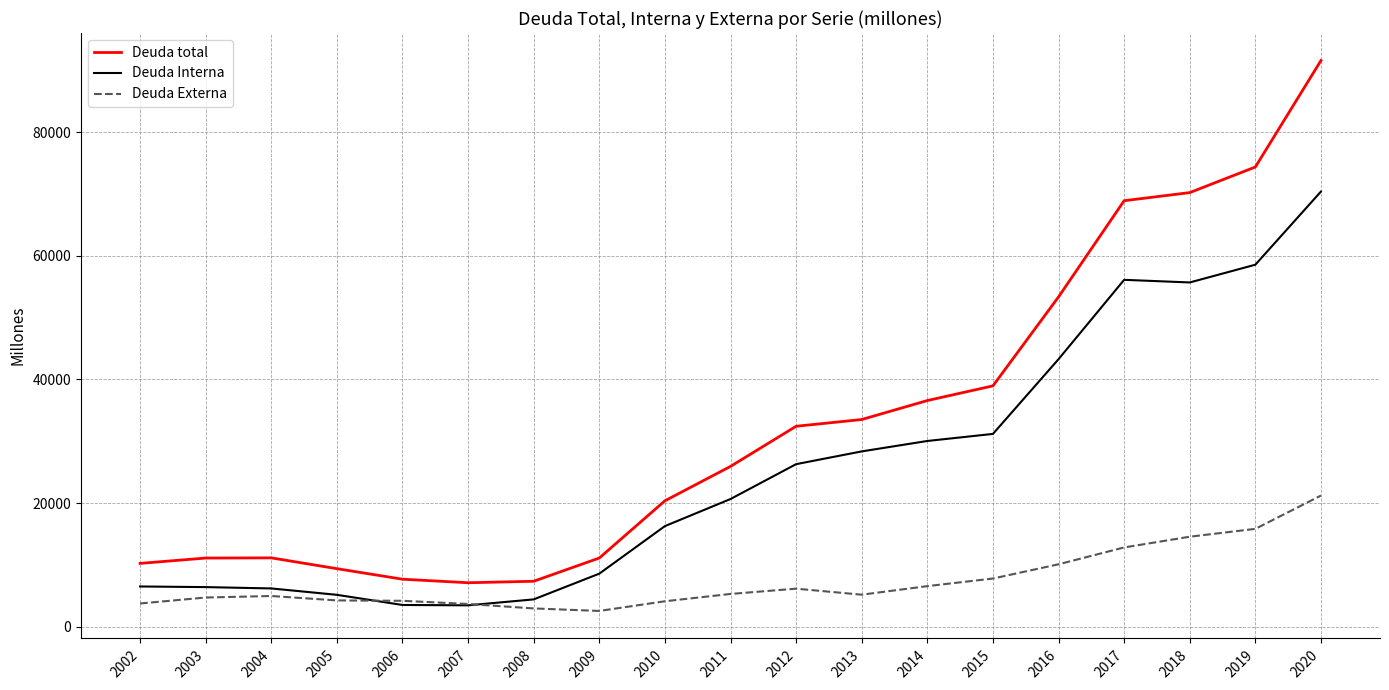

What is the highest value of the Deuda Interna series?

70417